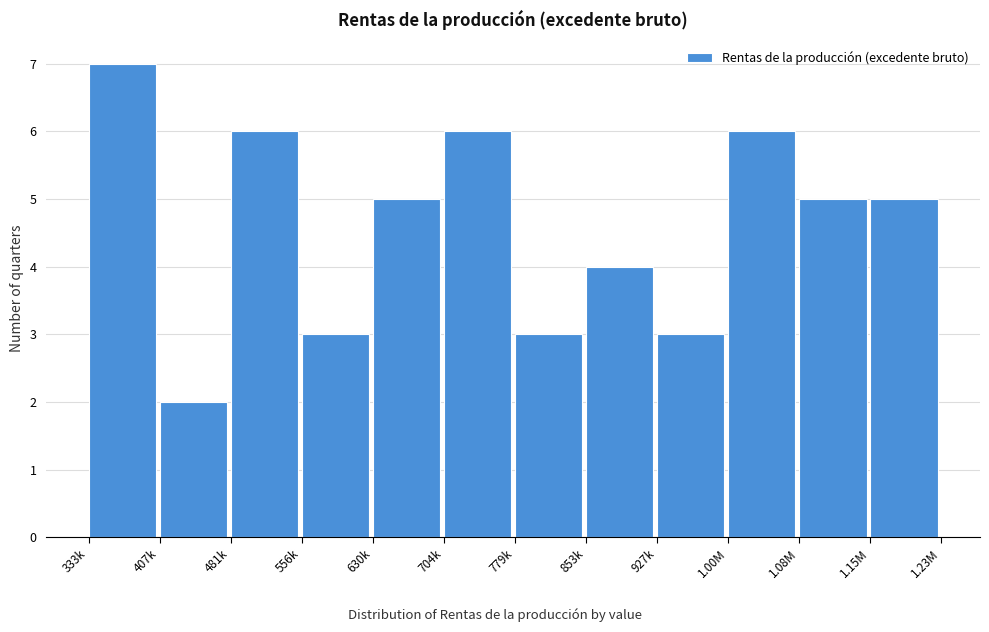

Reading left to right, list all the values displayed in this chart.

7	2	6	3	5	6	3	4	3	6	5	5